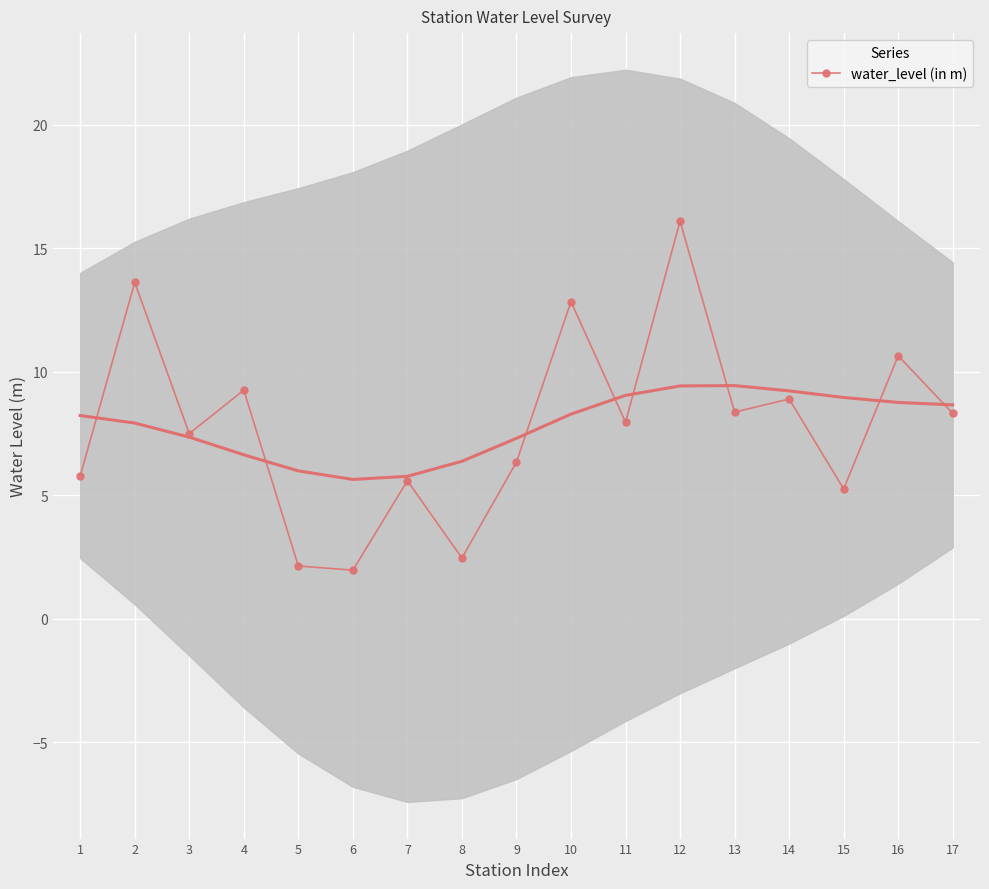

Where is the data nearest to the value 9?

14